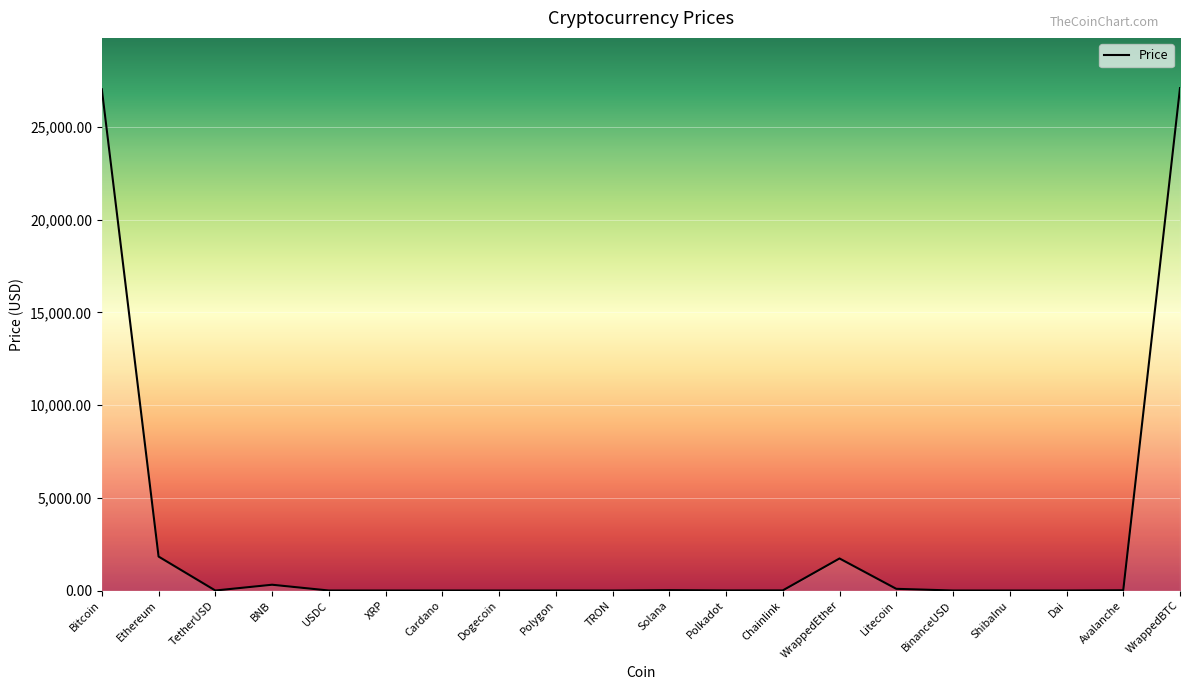

What is the sum of the values at Dogecoin and Solana?

19.9